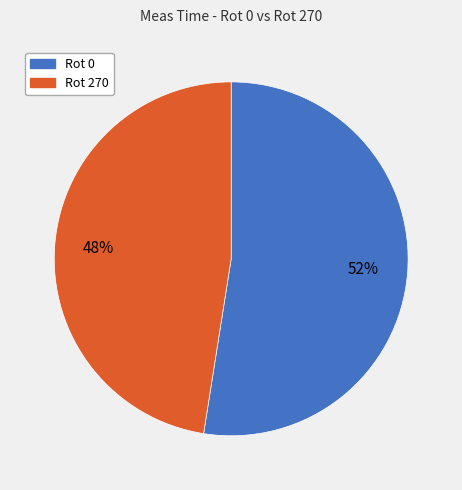

What is the ratio of the value at Rot 0 to the value at Rot 270?

1.1